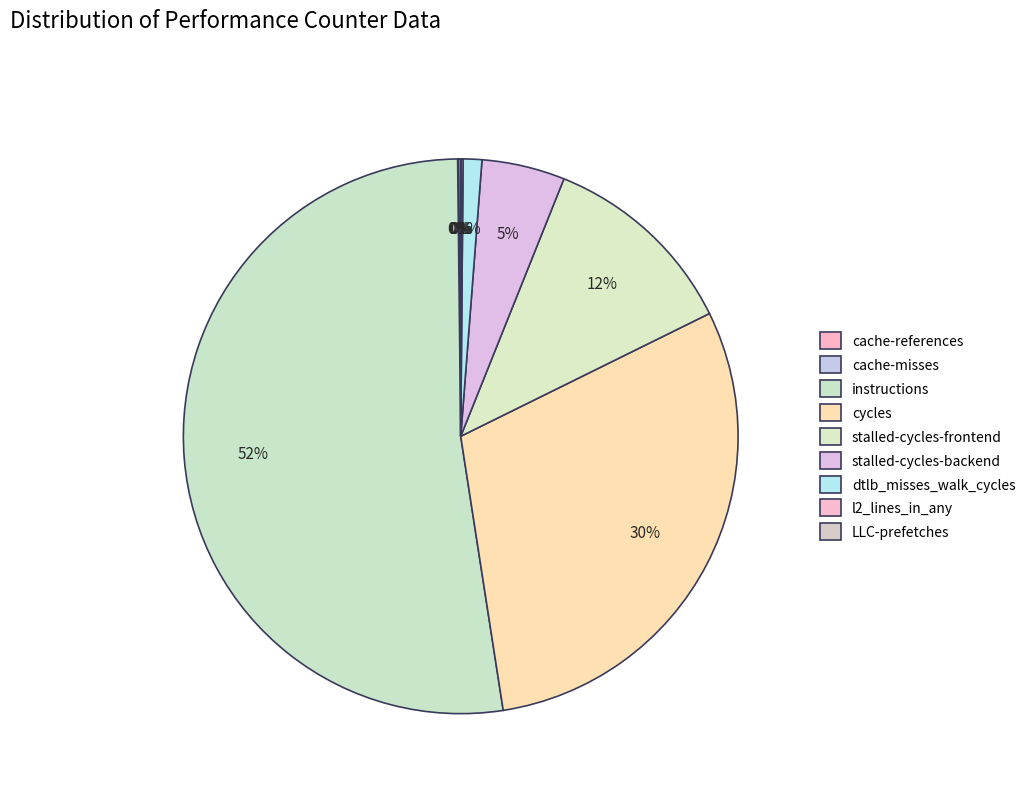

How many slices are in this pie chart?

9